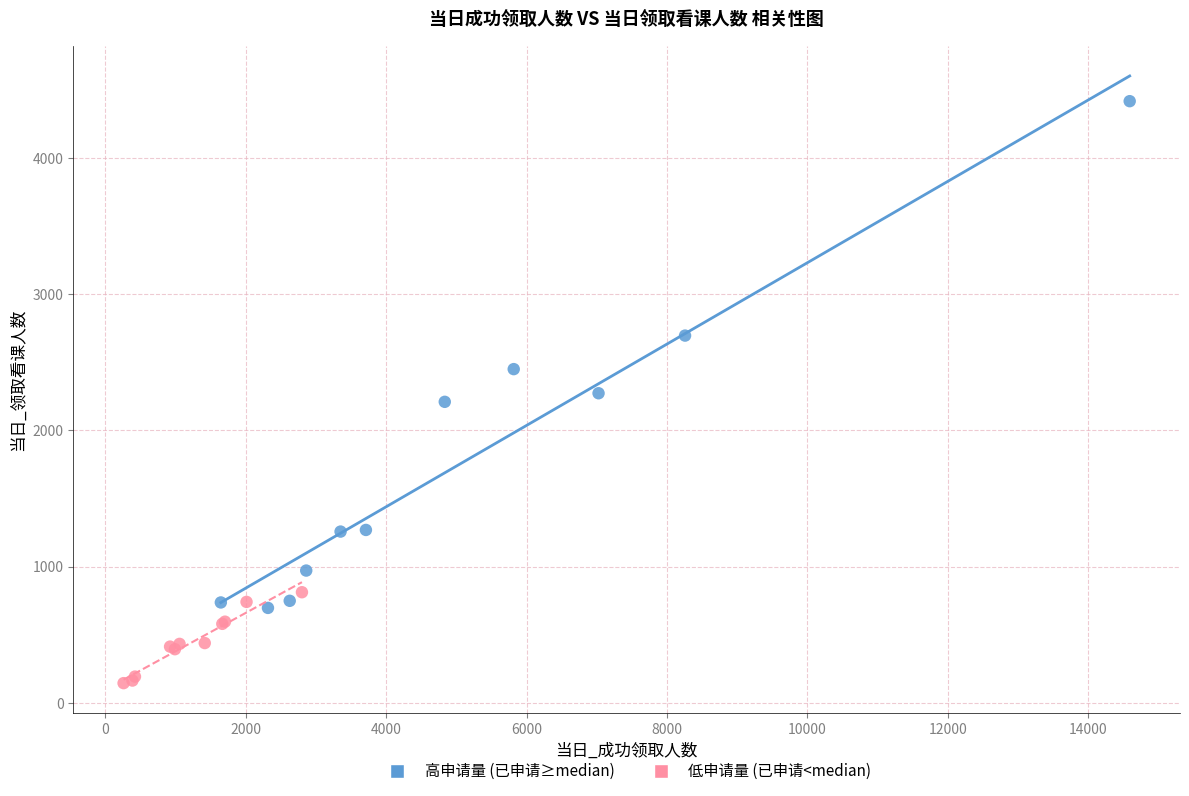

Which series has the widest spread of Y values?

高申请量 (已申请≥median)